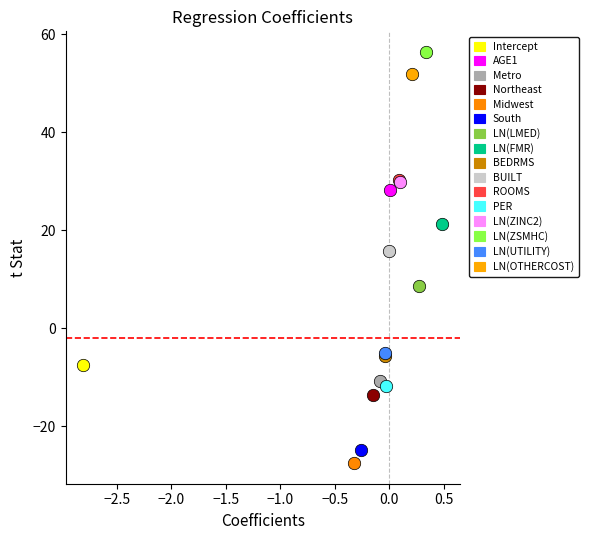

What are all the series names shown in the legend?

Intercept, AGE1, Metro, Northeast, Midwest, South, LN(LMED), LN(FMR), BEDRMS, BUILT, ROOMS, PER, LN(ZINC2), LN(ZSMHC), LN(UTILITY), LN(OTHERCOST)